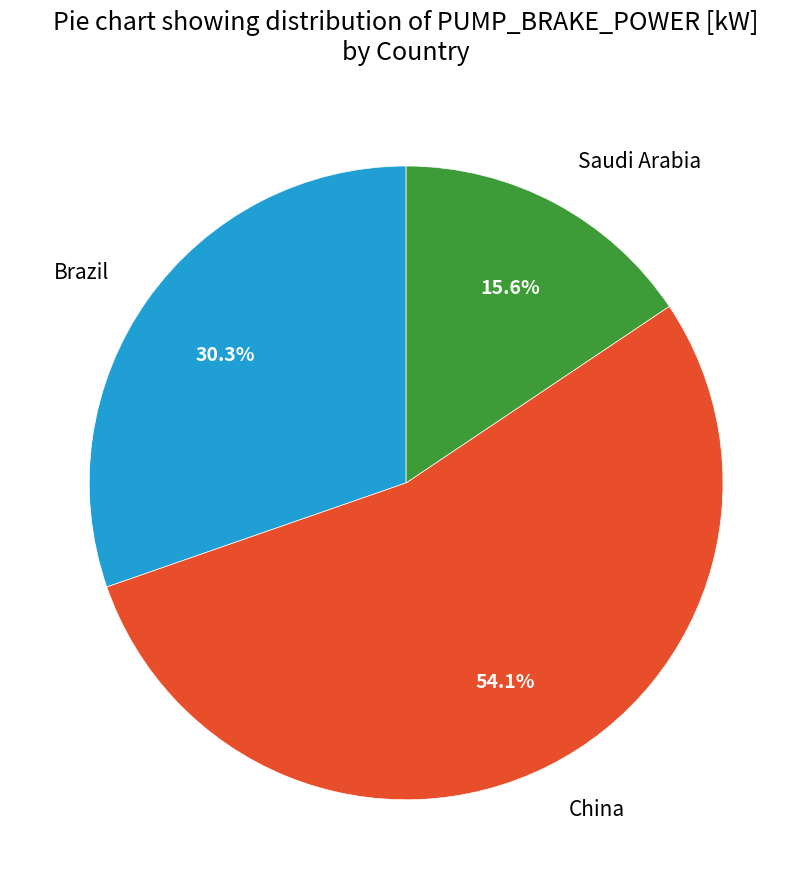

How many slices are in this pie chart?

3